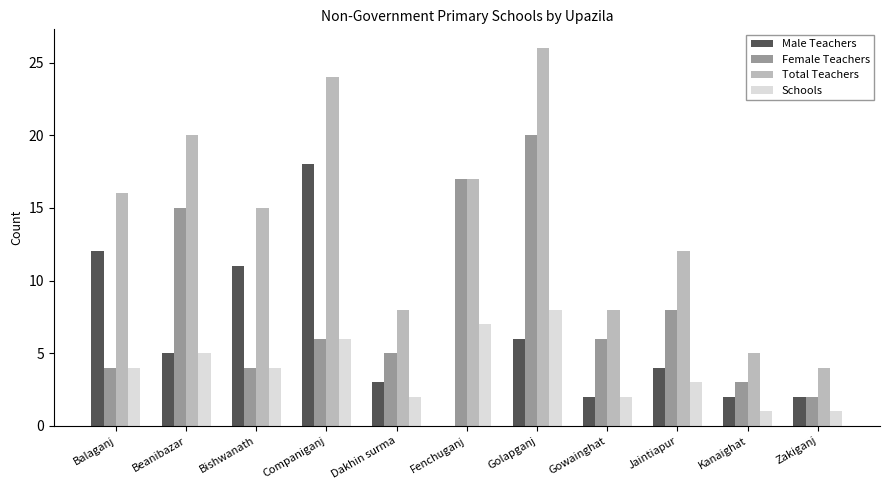

Reading left to right, extract all data points from this chart.

Male Teachers: Balaganj=12	Beanibazar=5	Bishwanath=11	Companiganj=18	Dakhin surma=3	Fenchuganj=0	Golapganj=6	Gowainghat=2	Jaintiapur=4	Kanaighat=2	Zakiganj=2
Female Teachers: Balaganj=4	Beanibazar=15	Bishwanath=4	Companiganj=6	Dakhin surma=5	Fenchuganj=17	Golapganj=20	Gowainghat=6	Jaintiapur=8	Kanaighat=3	Zakiganj=2
Total Teachers: Balaganj=16	Beanibazar=20	Bishwanath=15	Companiganj=24	Dakhin surma=8	Fenchuganj=17	Golapganj=26	Gowainghat=8	Jaintiapur=12	Kanaighat=5	Zakiganj=4
Schools: Balaganj=4	Beanibazar=5	Bishwanath=4	Companiganj=6	Dakhin surma=2	Fenchuganj=7	Golapganj=8	Gowainghat=2	Jaintiapur=3	Kanaighat=1	Zakiganj=1